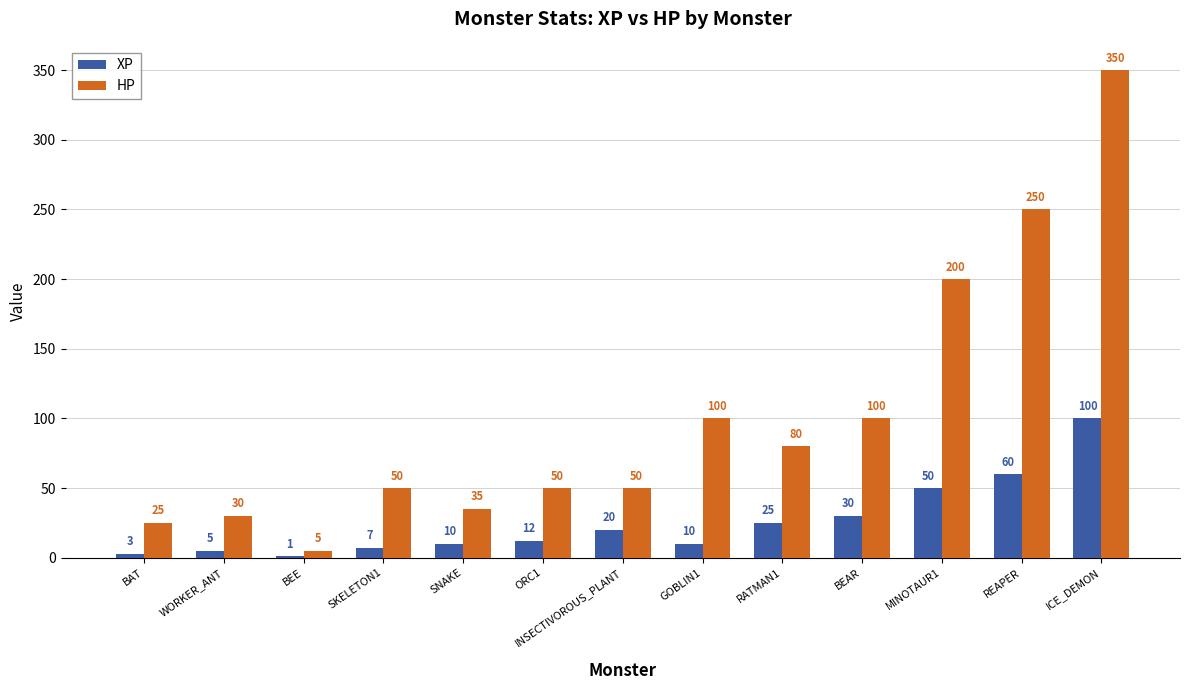

Count the number of data series in this chart.

2